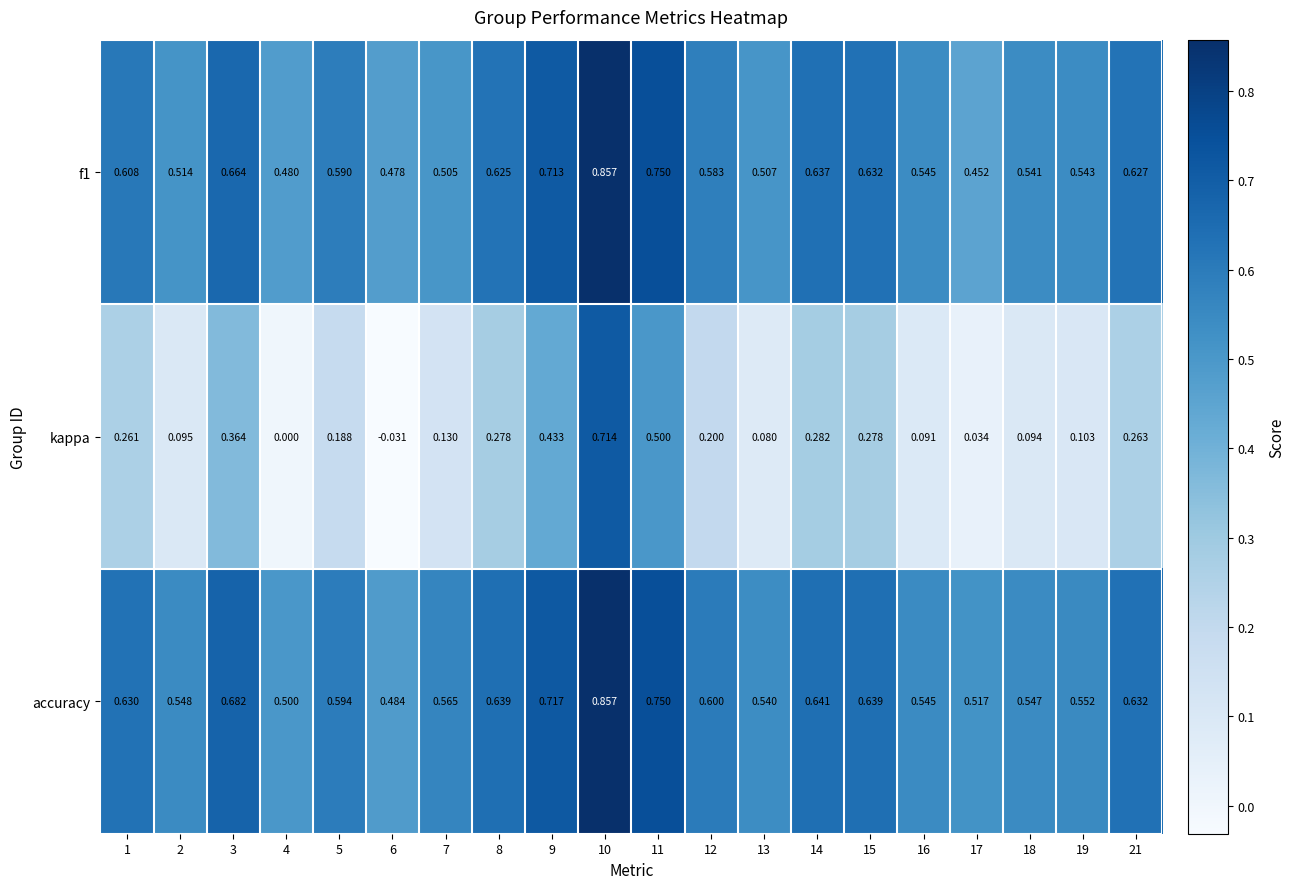

Which series has the largest total across all categories?

accuracy